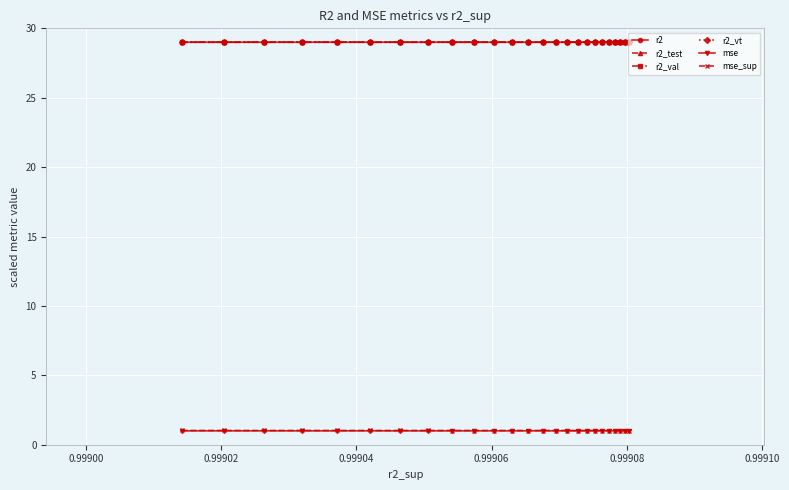

Reading left to right, extract all data points from this chart.

r2: 29.0	29.0	29.0	29.0	29.0	29.0	29.0	29.0	29.0	29.0	29.0	29.0	29.0	29.0	29.0	29.0	29.0	29.0	29.0	29.0	29.0	29.0	29.0	29.0	29.0
r2_test: 29.0	29.0	29.0	29.0	29.0	29.0	29.0	29.0	29.0	29.0	29.0	29.0	29.0	29.0	29.0	29.0	29.0	29.0	29.0	29.0	29.0	29.0	29.0	29.0	29.0
r2_val: 29.0	29.0	29.0	29.0	29.0	29.0	29.0	29.0	29.0	29.0	29.0	29.0	29.0	29.0	29.0	29.0	29.0	29.0	29.0	29.0	29.0	29.0	29.0	29.0	29.0
r2_vt: 29.0	29.0	29.0	29.0	29.0	29.0	29.0	29.0	29.0	29.0	29.0	29.0	29.0	29.0	29.0	29.0	29.0	29.0	29.0	29.0	29.0	29.0	29.0	29.0	29.0
mse: 1.0	1.0	1.0	1.0	1.0	1.0	1.0	1.0	1.0	1.0	1.0	1.0	1.0	1.0	1.0	1.0	1.0	1.0	1.0	1.0	1.0	1.0	1.0	1.0	1.0
mse_sup: 1.0	1.0	1.0	1.0	1.0	1.0	1.0	1.0	1.0	1.0	1.0	1.0	1.0	1.0	1.0	1.0	1.0	1.0	1.0	1.0	1.0	1.0	1.0	1.0	1.0